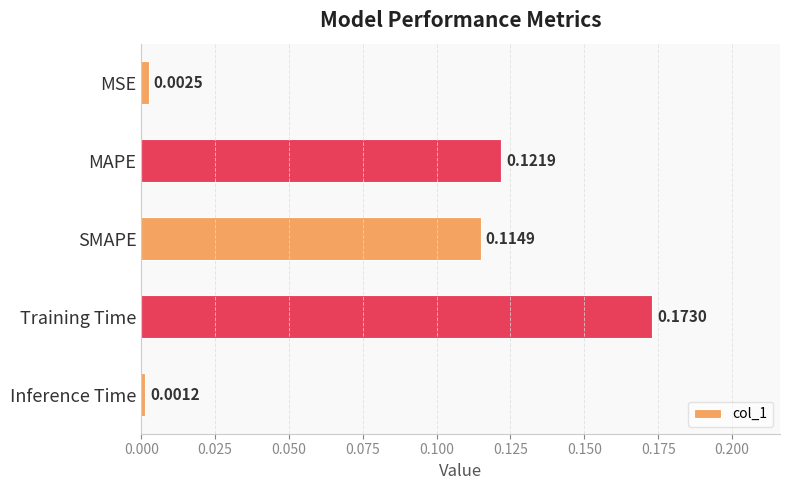

Where is the data nearest to the value 0?

Inference Time